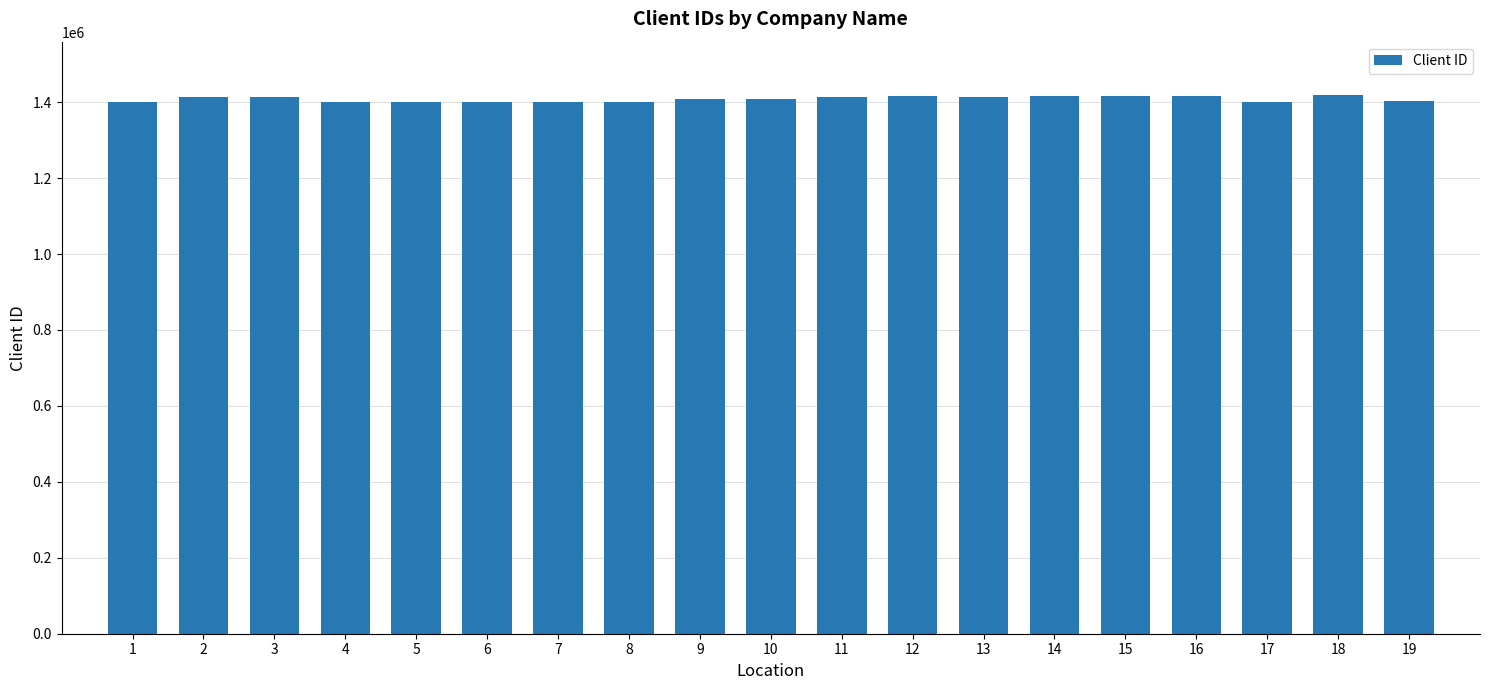

The value at 6 is 2046563. True or false?

False